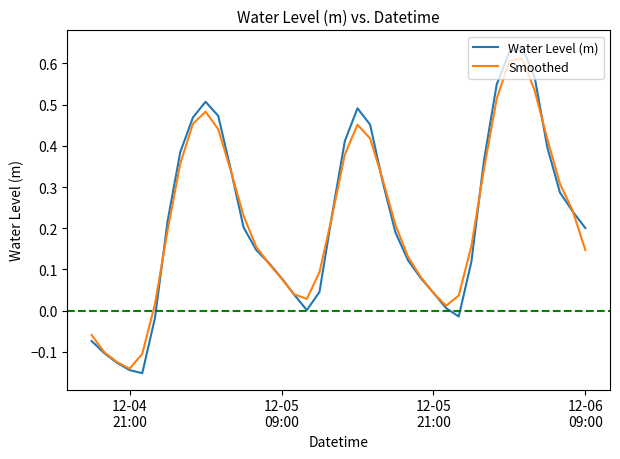

Which series has the largest range (max minus min)?

Water Level (m)